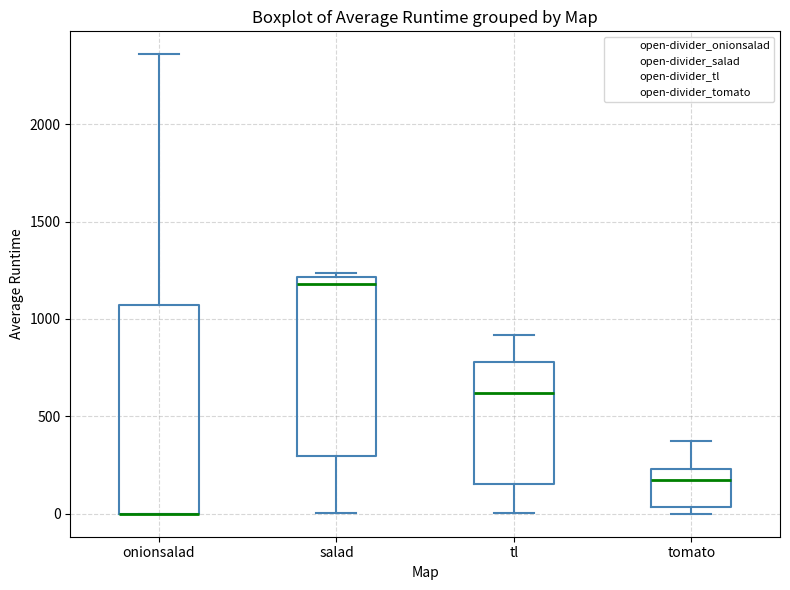

Where is the upper edge of the box for tomato on the y-axis? The values are not printed on the chart, so give them approximately, as read against the axis.

250